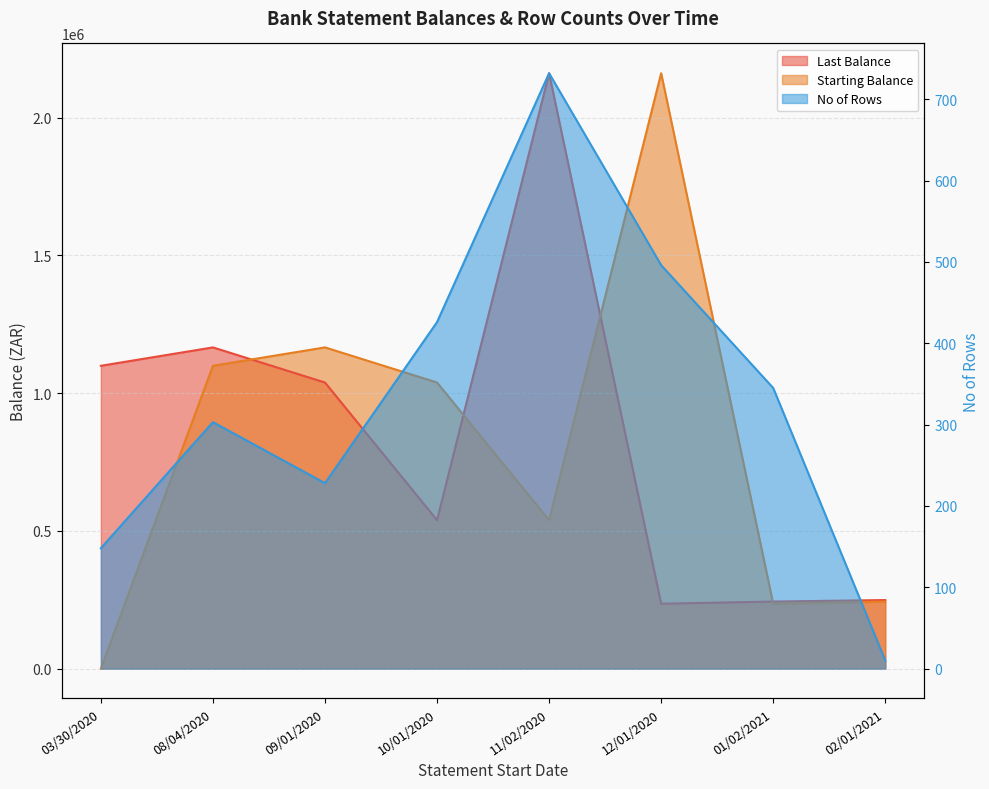

Which series has the widest spread of values?

Starting Balance